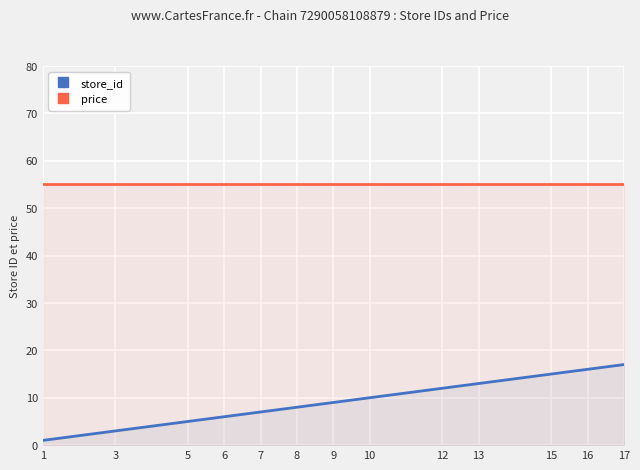

Reading left to right, what are all the values shown in this chart?

store_id: 1	3	5	6	7	8	9	10	12	13	15	16	17
price: 55	55	55	55	55	55	55	55	55	55	55	55	55